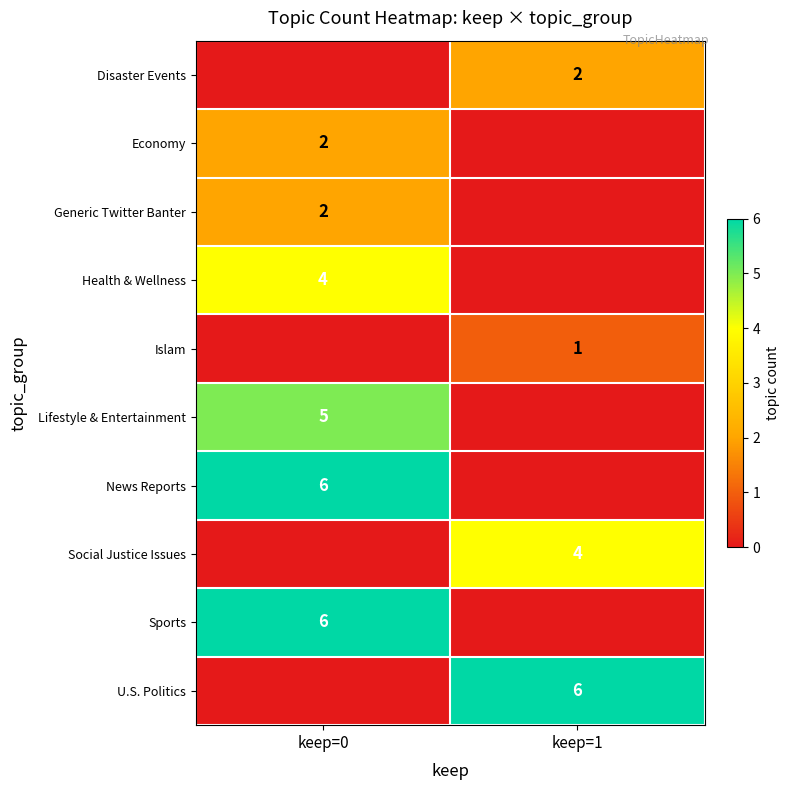

Which has a higher value, keep=0 or keep=1?

keep=1